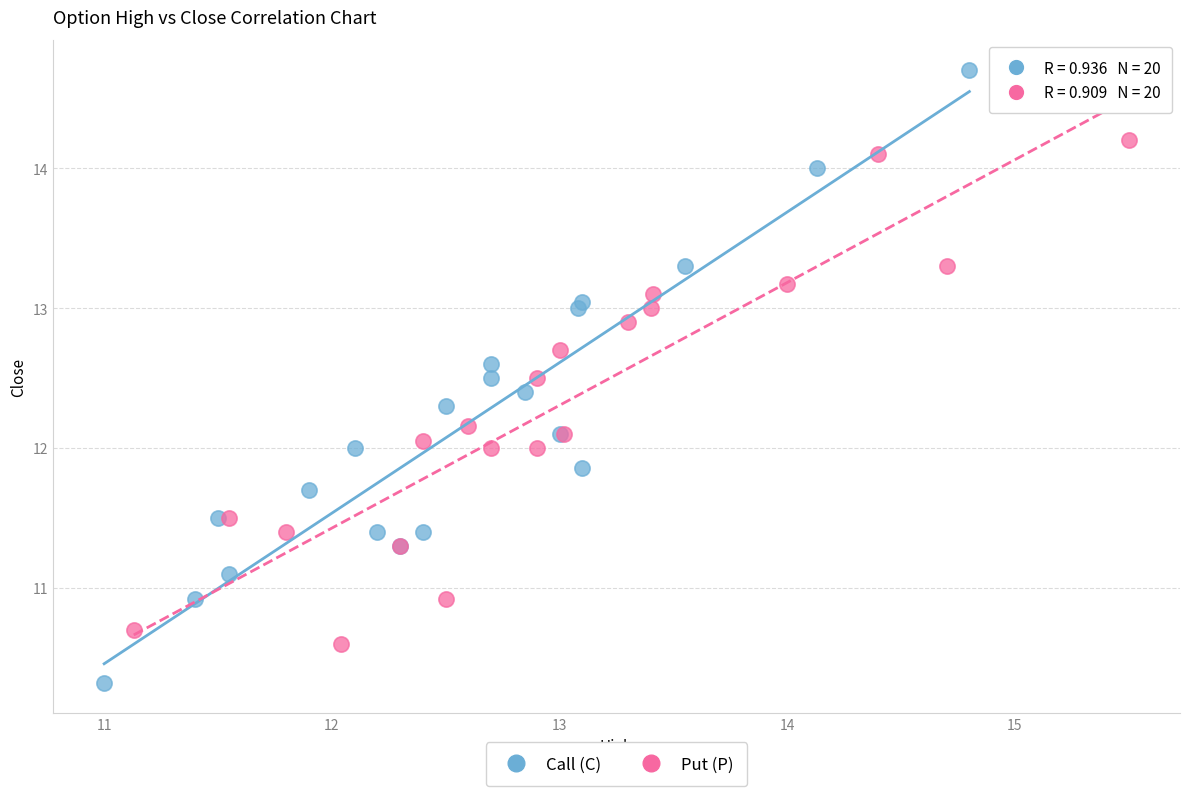

What are all the series names shown in the legend?

Call (C), Put (P)